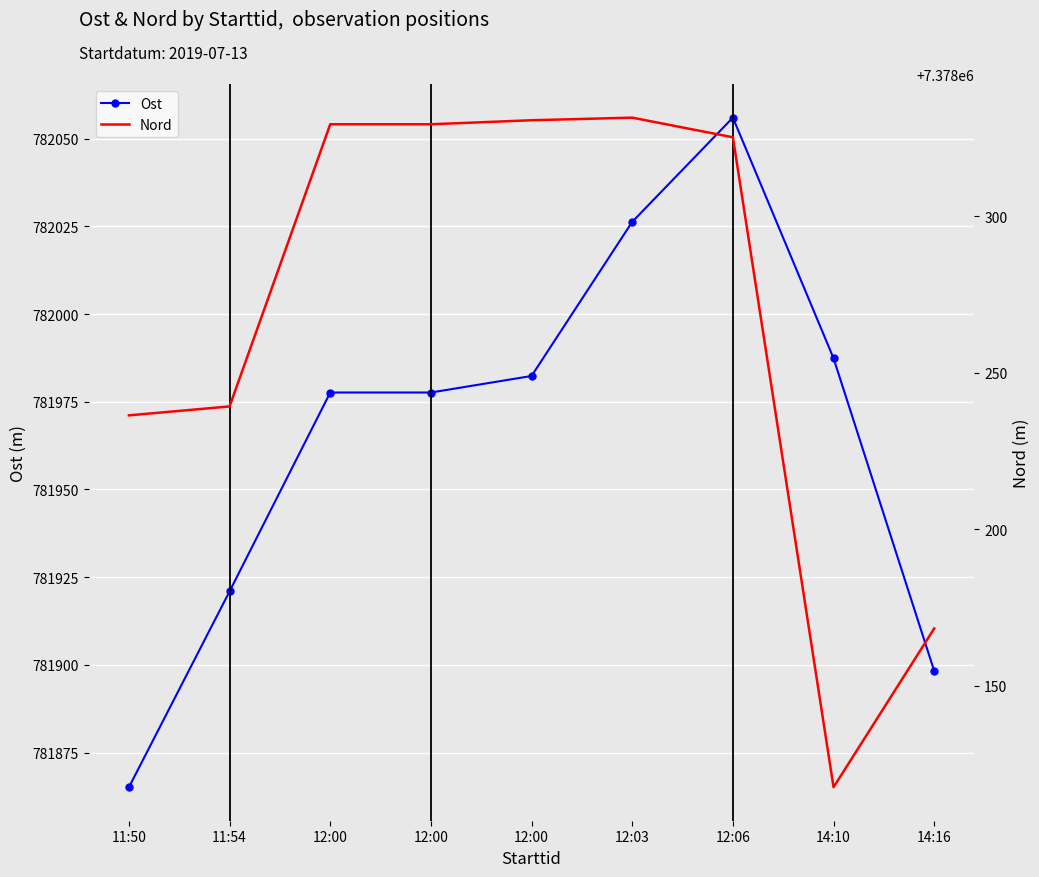

What are all the series names shown in the legend?

Ost, Nord